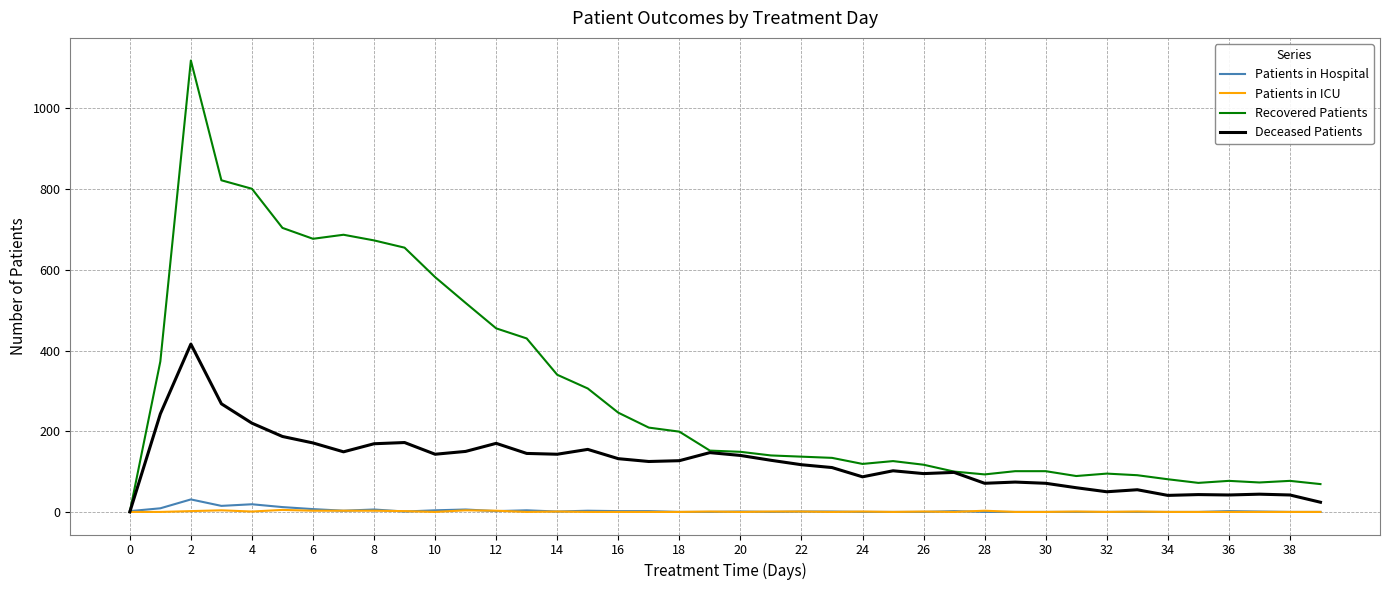

Which series has the widest spread of values?

Recovered Patients